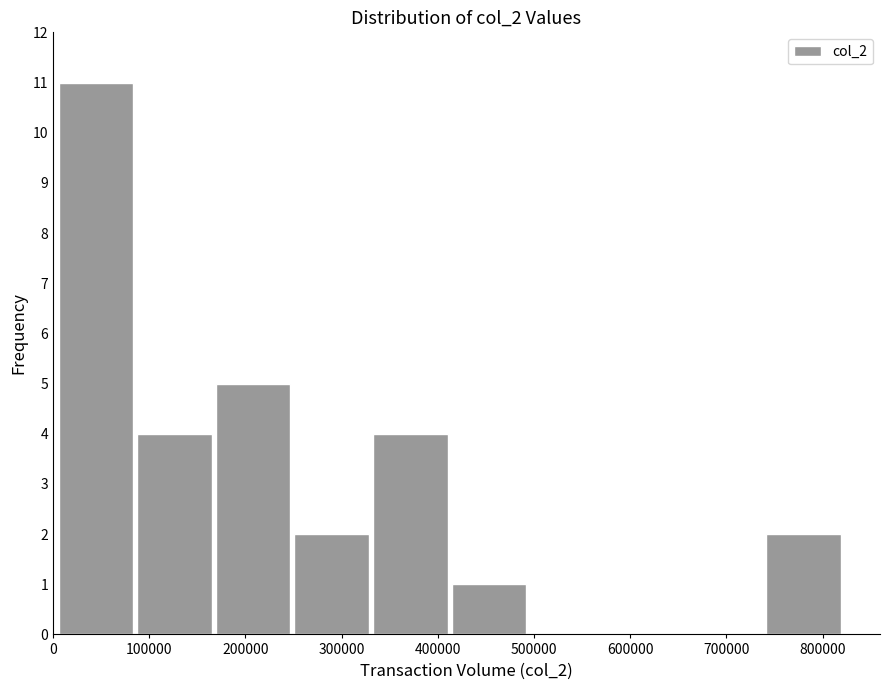

How tall is the bar that spans 410000 to 490000 on the x-axis? Neither the bar edges nor the heights are printed on the chart, so give them approximately, as read against the axes.

1